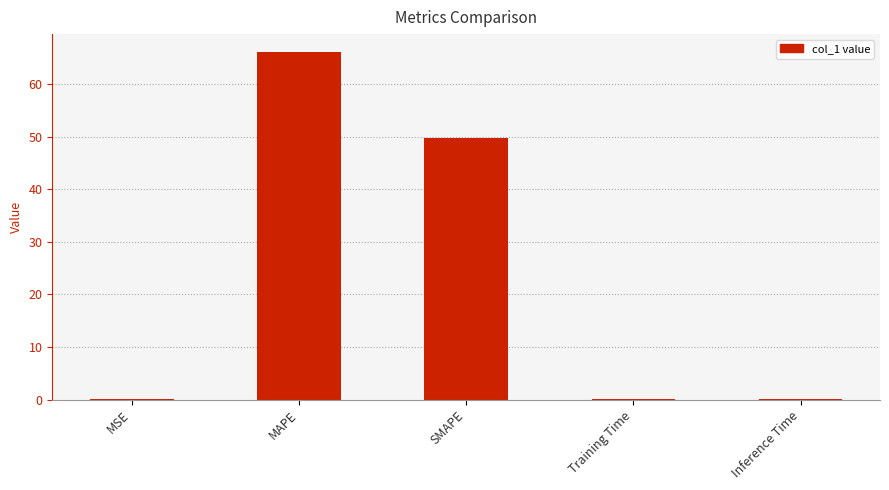

What is the average value?

23.2